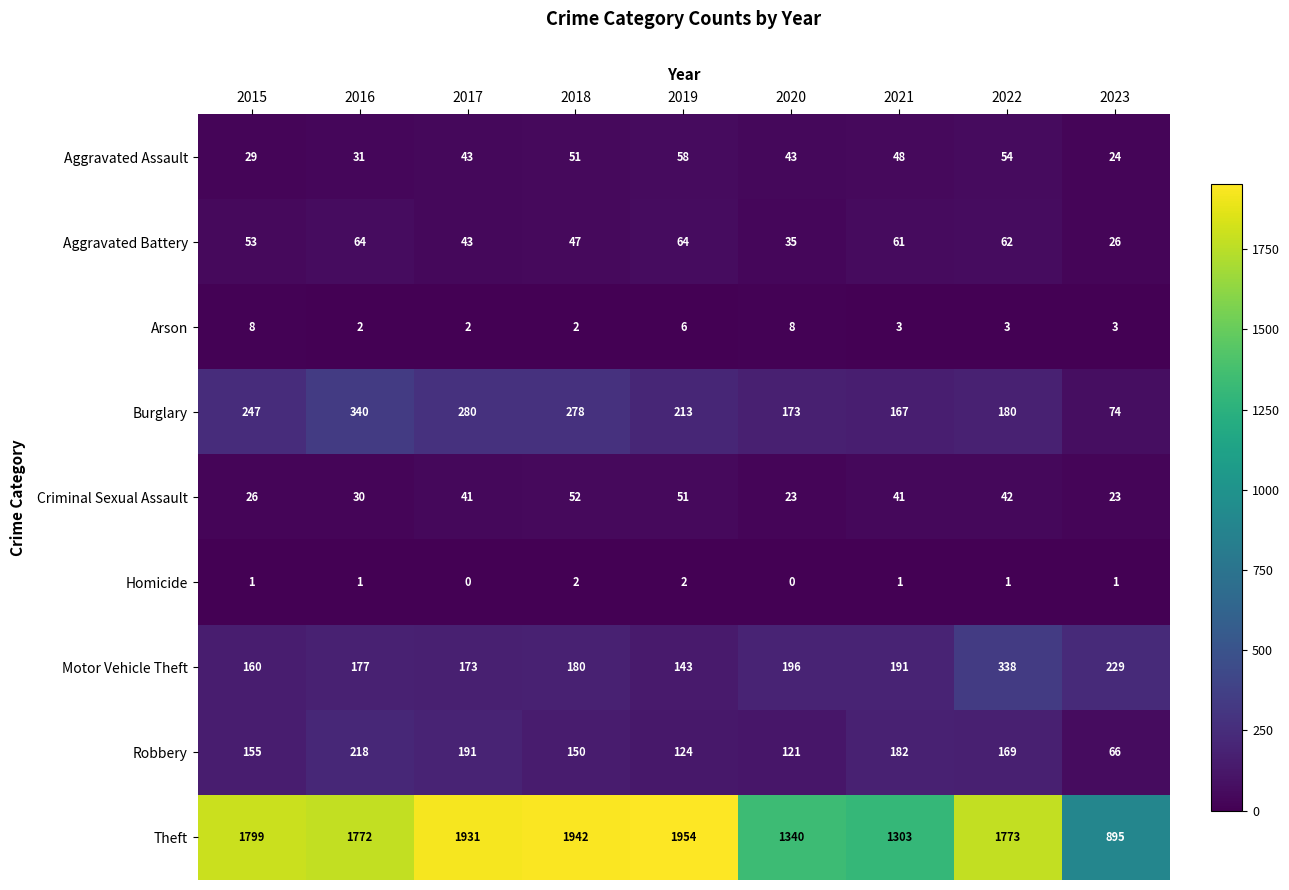

The Motor Vehicle Theft series shows 221 at 2019. True or false?

False